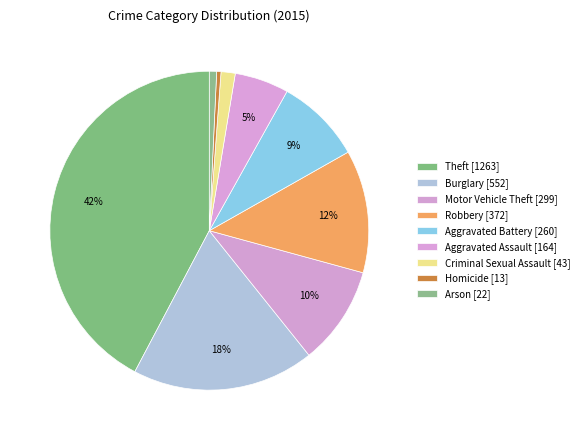

To the nearest percent, what is the difference between the largest and smallest slice percentages?

42%